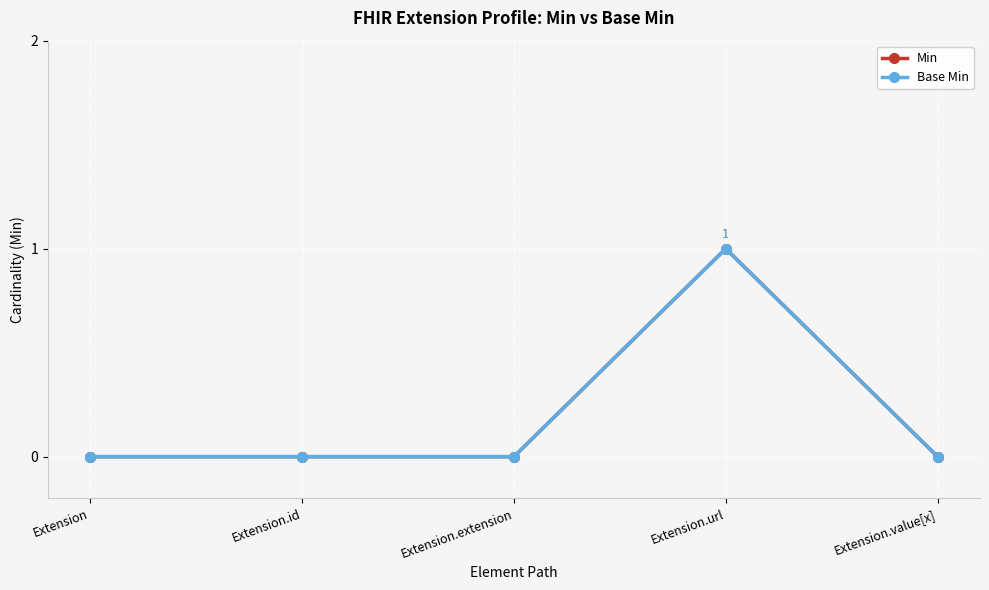

Is this an area chart (filled region under the line)?

No